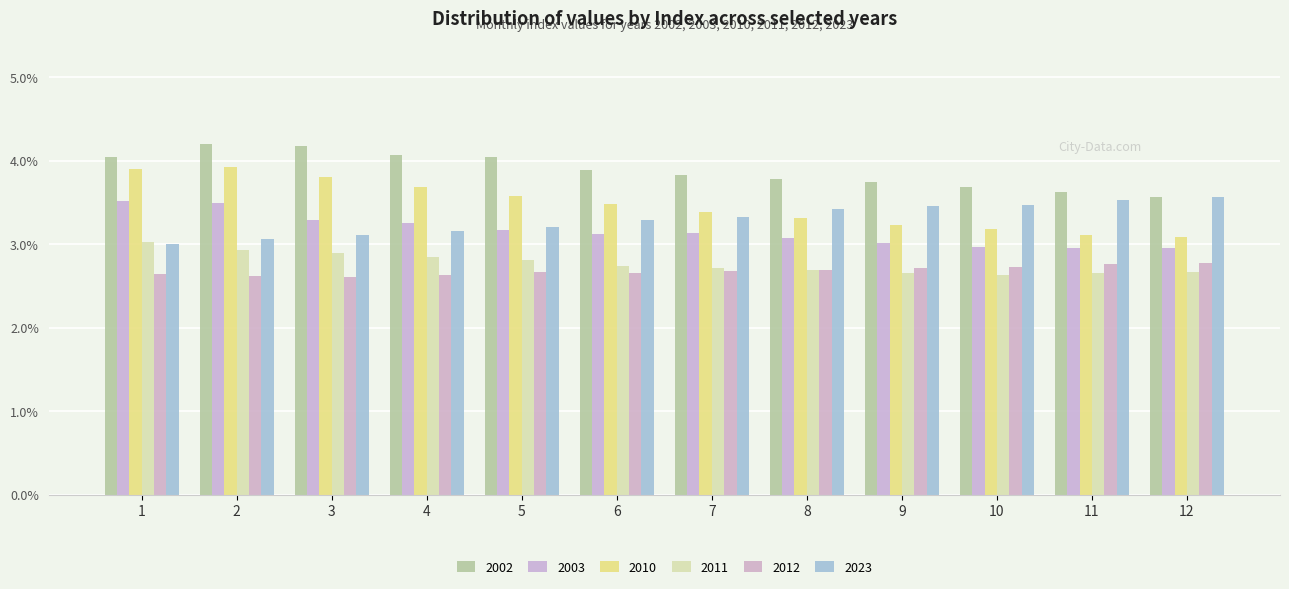

True or false: 2023 has a value of 0.0 at 6.

False